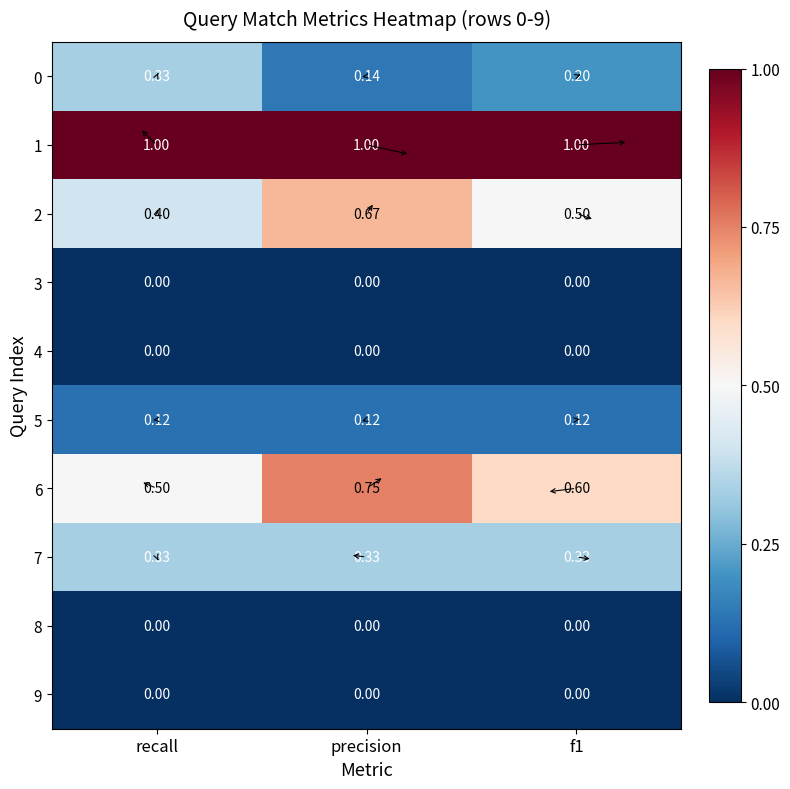

At which category is the sum across all series the highest?

precision